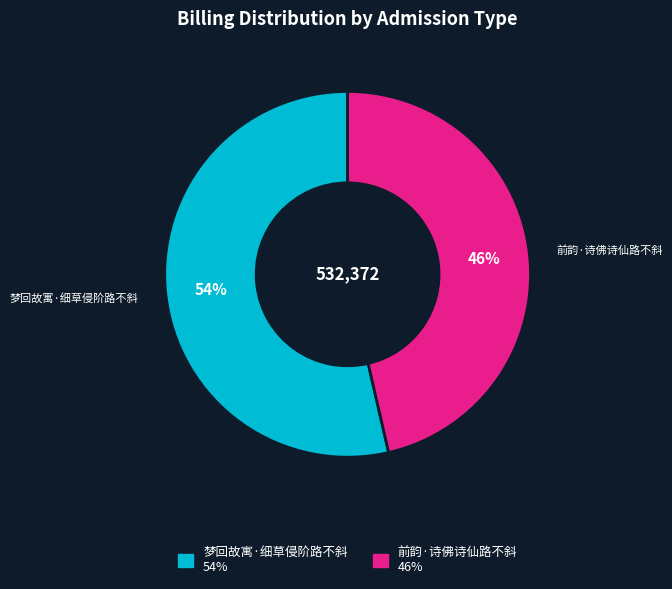

What is the ratio of the value at 梦回故寓·细草侵阶路不斜 to the value at 前韵·诗佛诗仙路不斜?

1.2